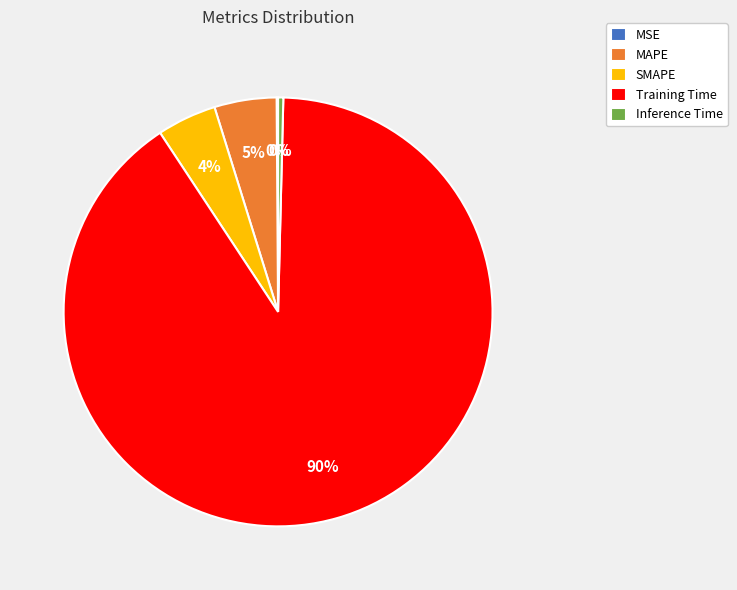

To the nearest percent, what percentage of the pie is SMAPE?

4%